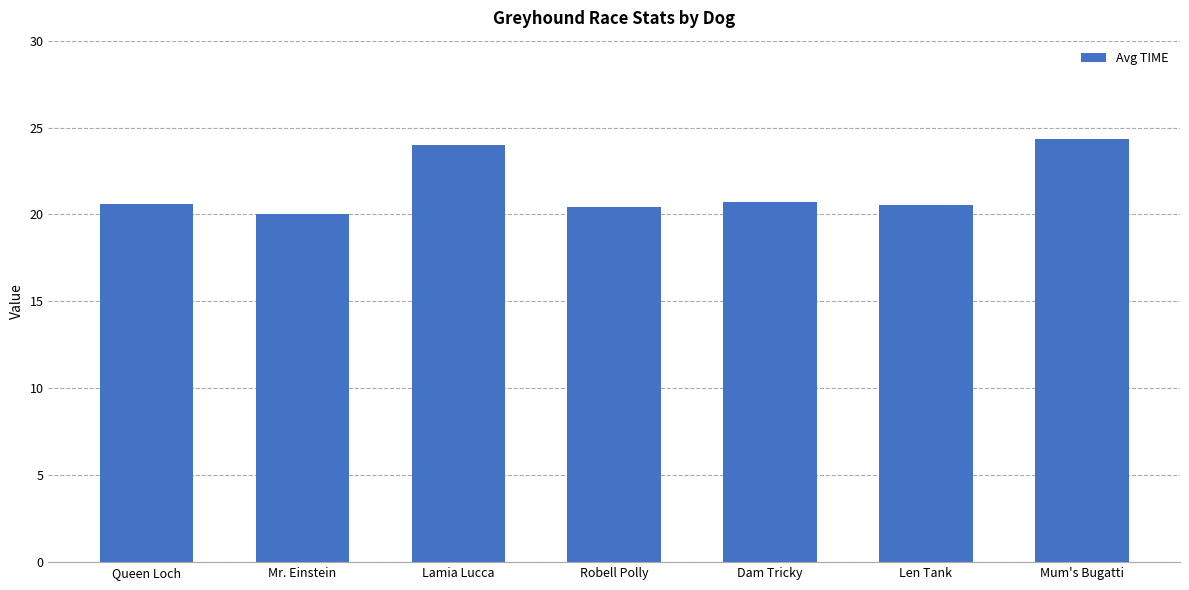

What is the difference between the maximum and minimum values?

4.3